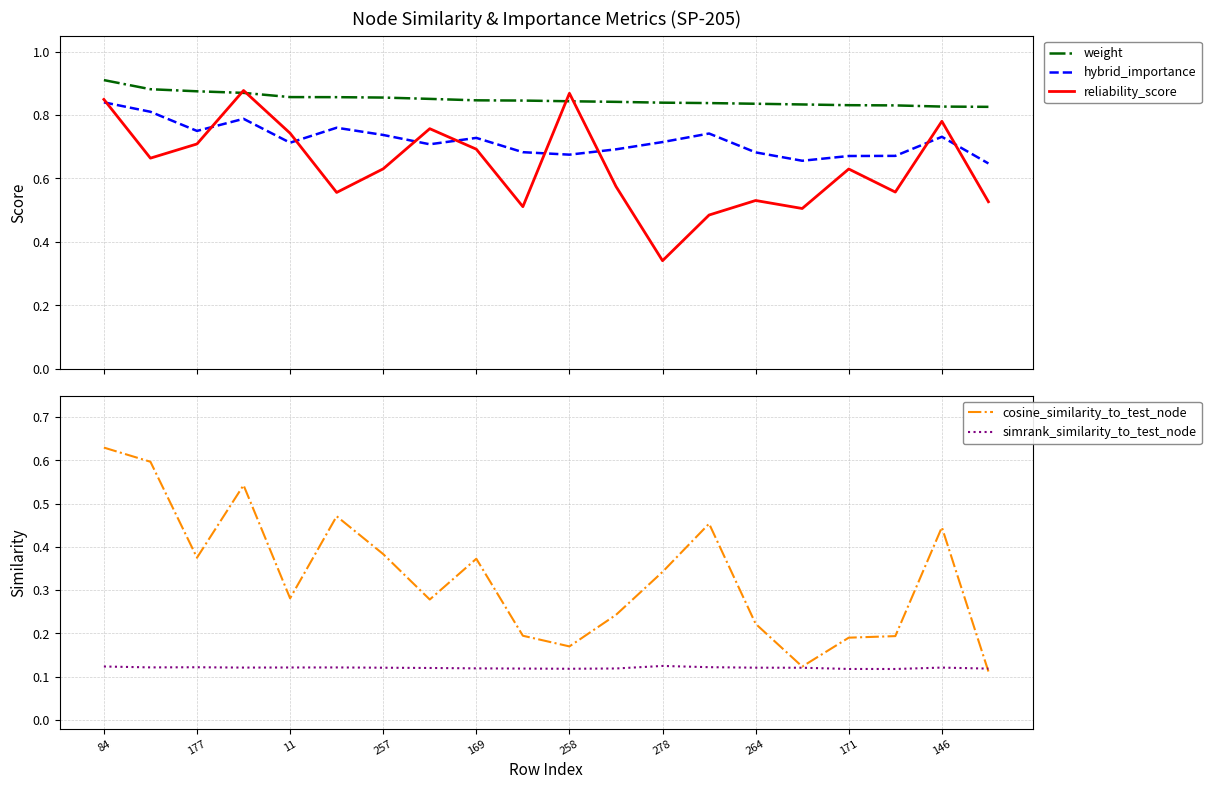

The simrank_similarity_to_test_node series shows 0.2 at 258. True or false?

False